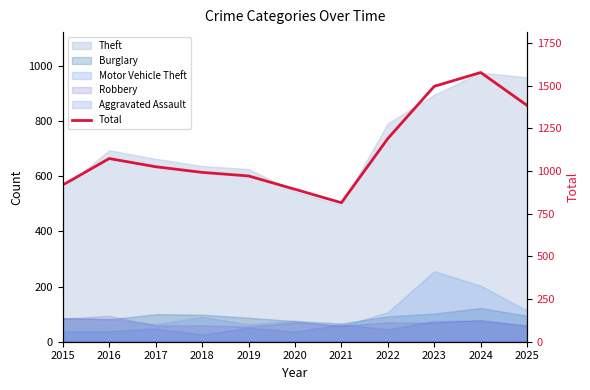

What is the sum of all values?

12333